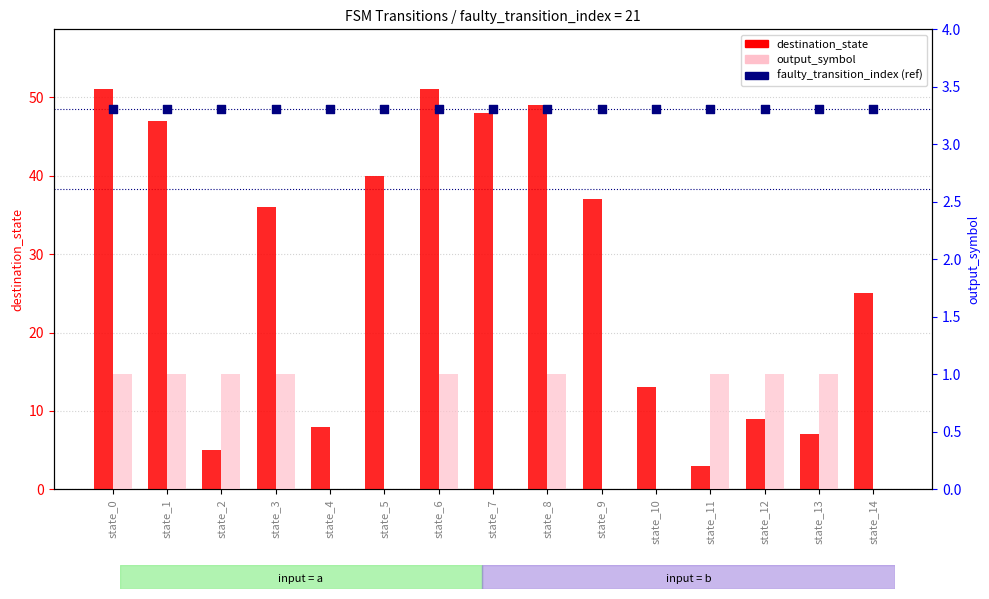

Is the value of faulty_transition_index (ref) at state_0 greater than the value of destination_state at state_5?

Yes